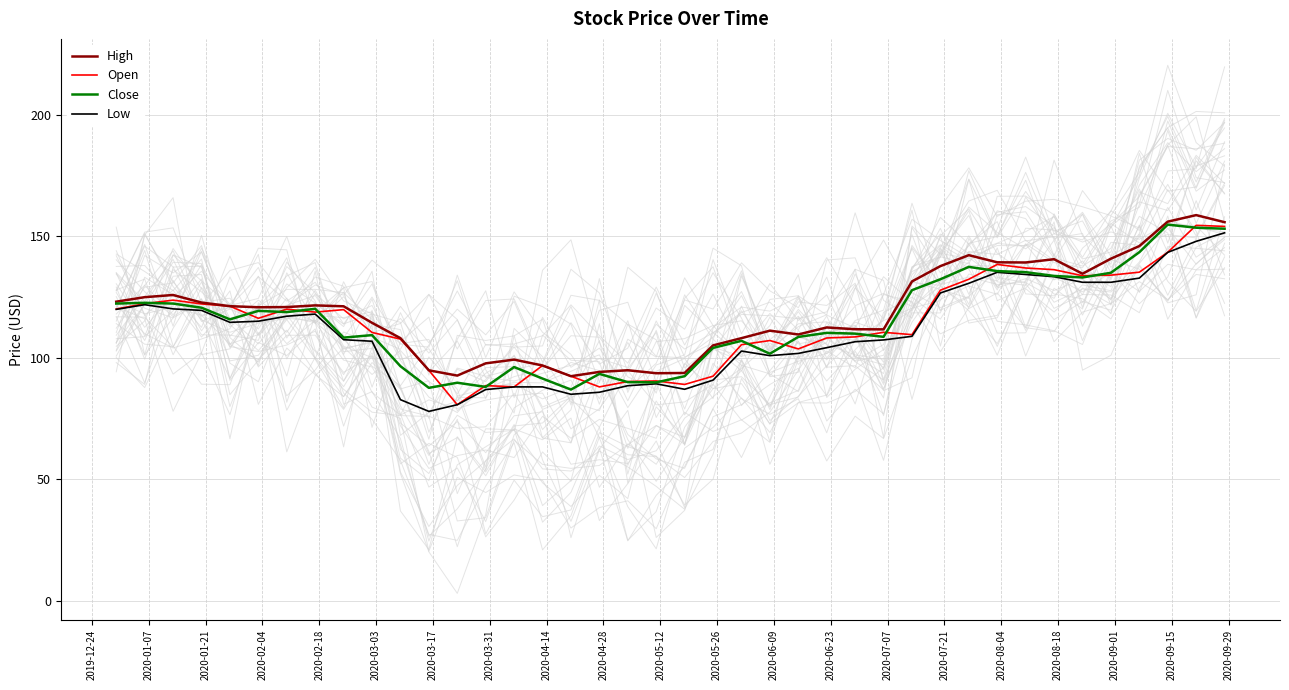

What is the minimum value for Low?

78.0